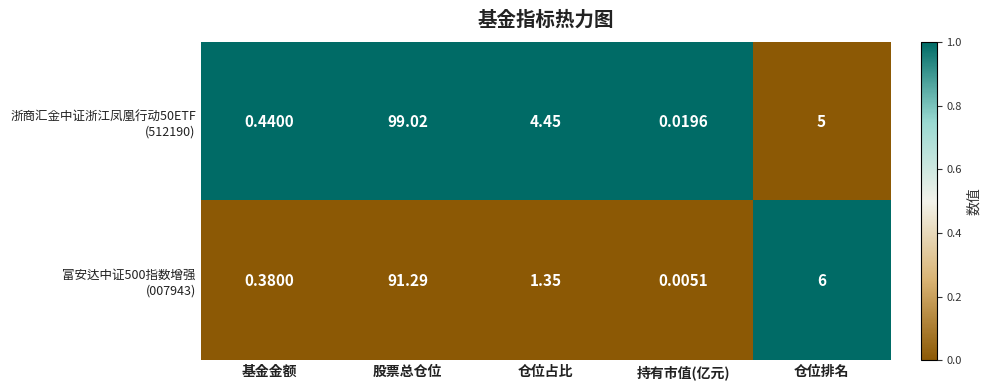

How many series are shown in this chart?

2